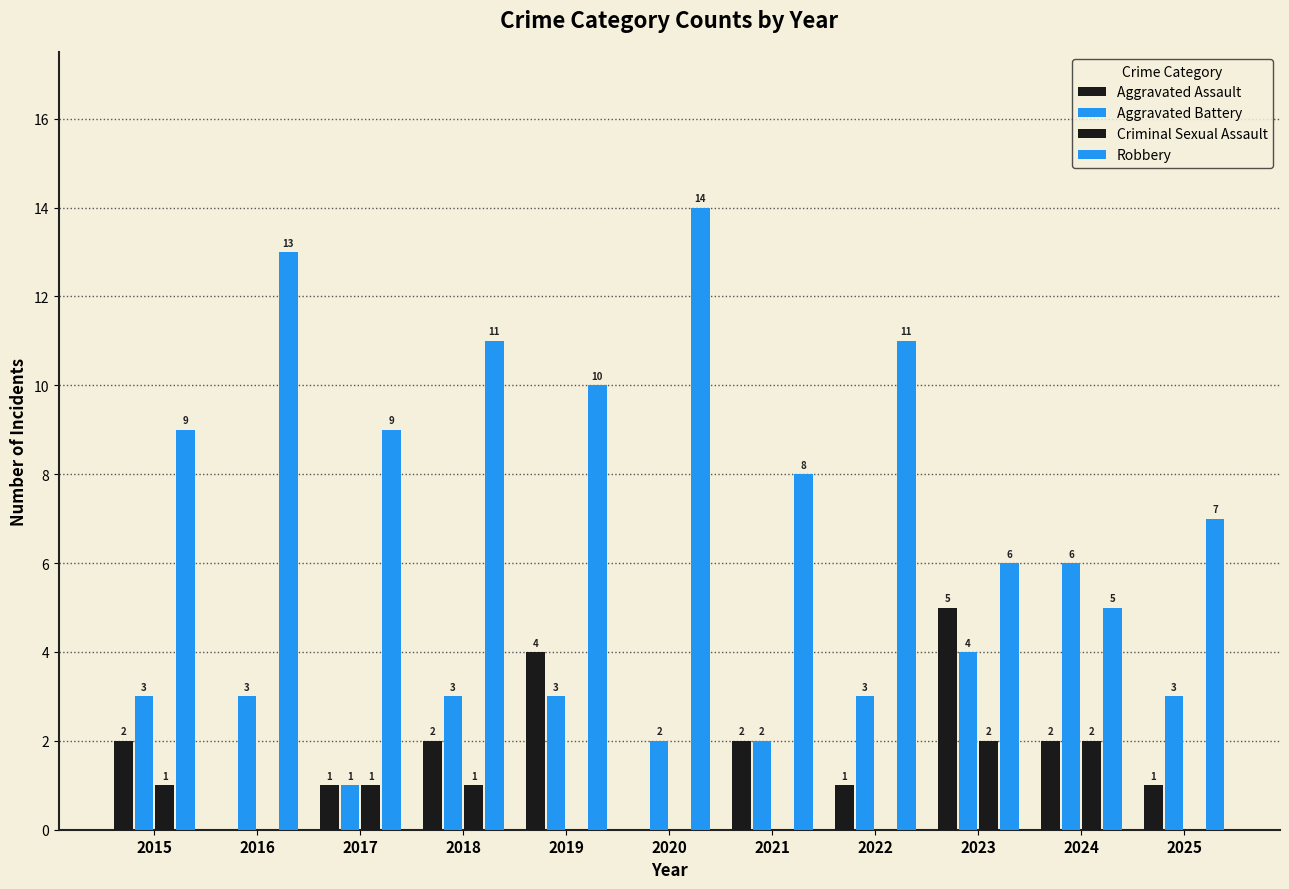

What is the minimum value for Aggravated Battery?

1